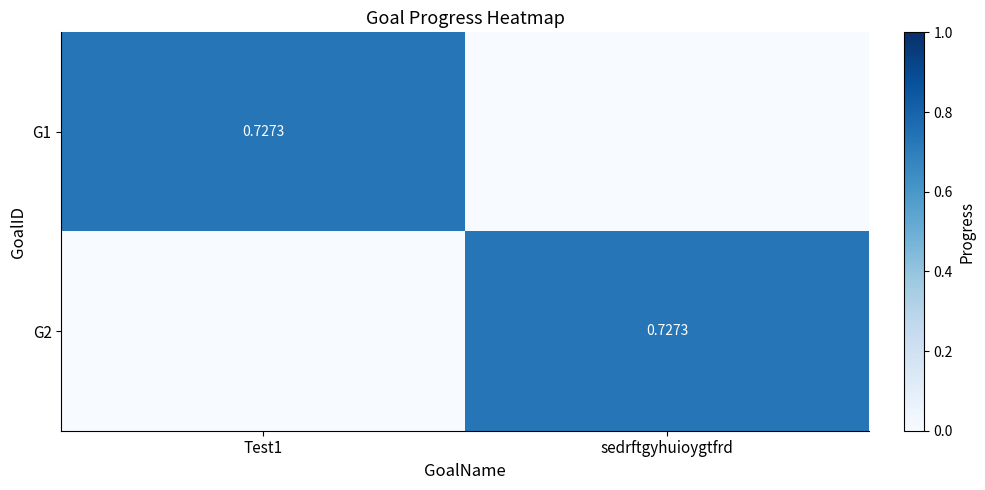

What is the difference between the G1 values at sedrftgyhuioygtfrd and Test1?

0.7